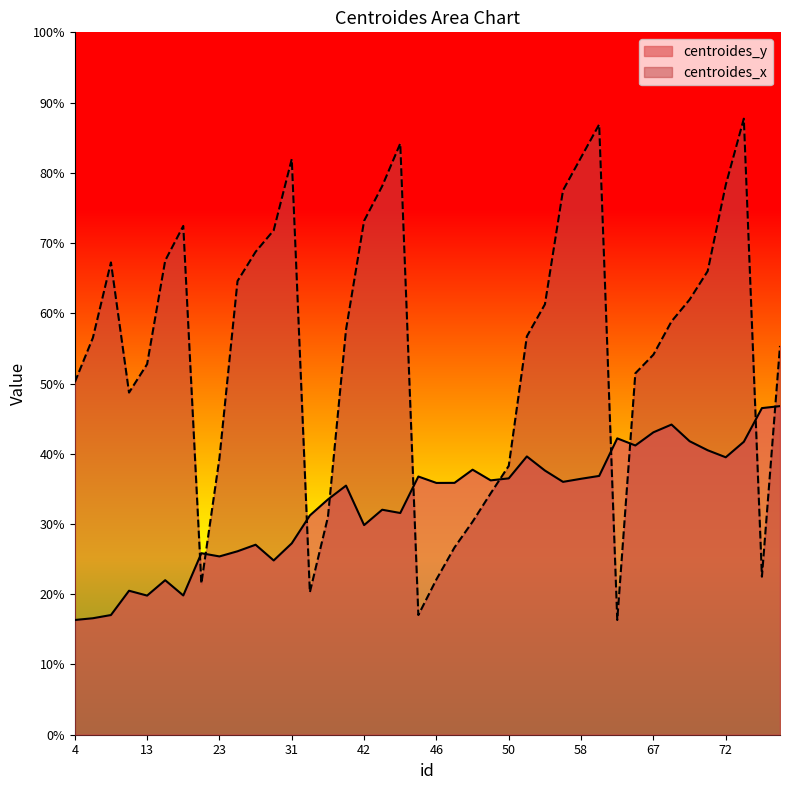

What is the sum of all centroides_y values?

1315.0